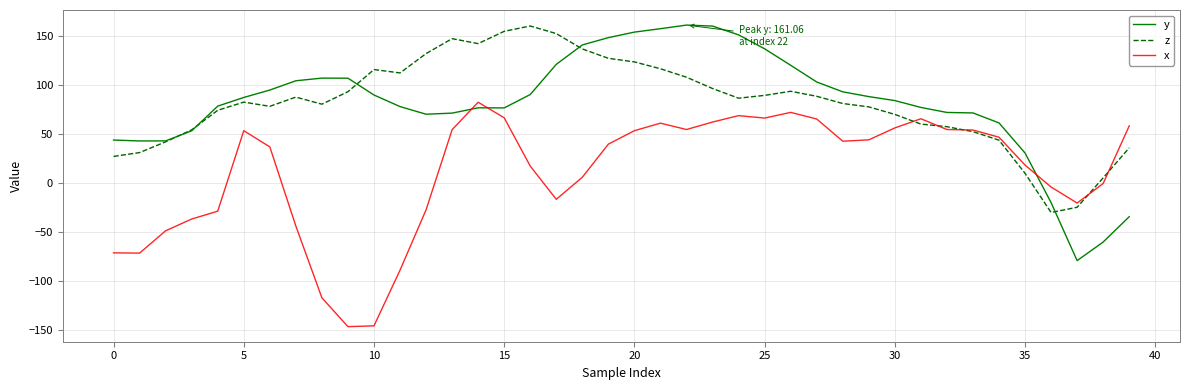

Which series ends up on top after the final intersection of y and x?

x